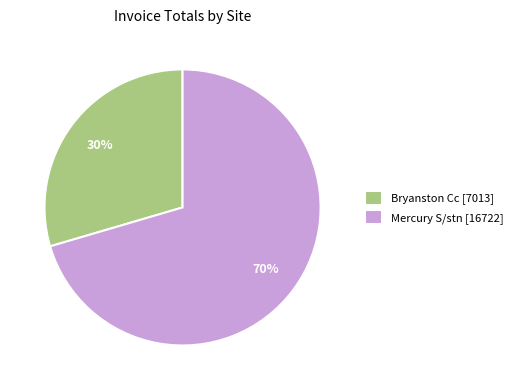

What percentage is the Bryanston Cc [7013] slice, to the nearest percent?

30%